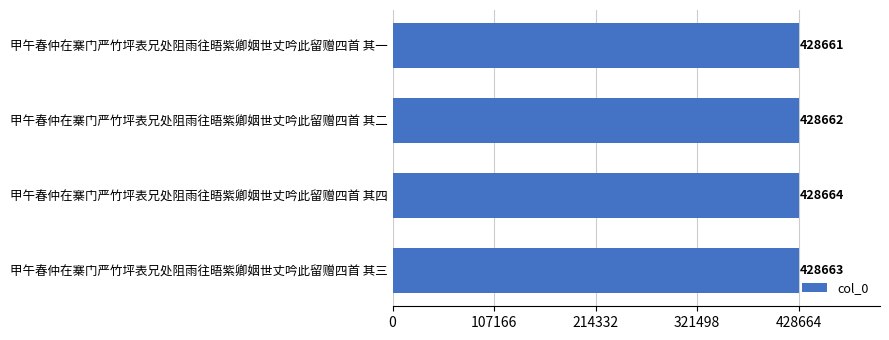

True or false: the data shows 428662 at 甲午春仲在寨门严竹坪表兄处阻雨往晤紫卿姻世丈吟此留赠四首 其二.

True